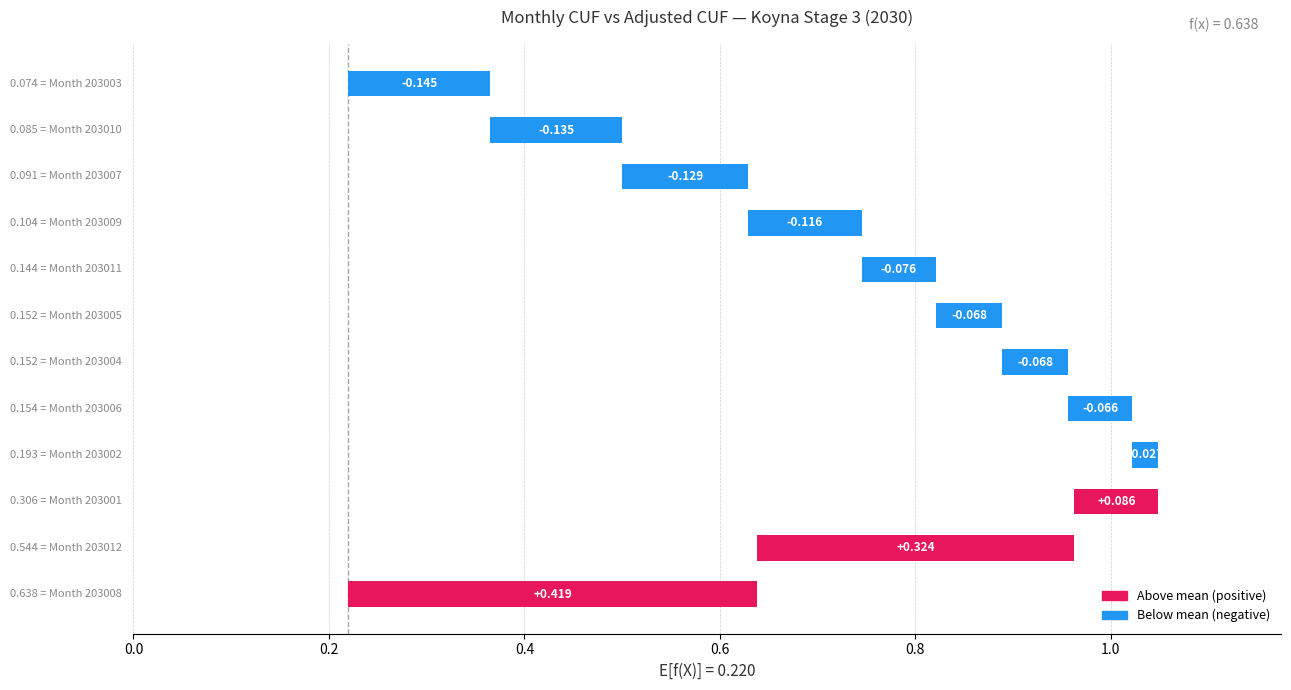

Reading left to right, extract all data points from this chart.

avg: Koyna_Stage_3_203001=0.3	Koyna_Stage_3_203002=0.2	Koyna_Stage_3_203003=0.1	Koyna_Stage_3_203004=0.2	Koyna_Stage_3_203005=0.2	Koyna_Stage_3_203006=0.2	Koyna_Stage_3_203007=0.1	Koyna_Stage_3_203008=0.6	Koyna_Stage_3_203009=0.1	Koyna_Stage_3_203010=0.1	Koyna_Stage_3_203011=0.1	Koyna_Stage_3_203012=0.5
adjusted_cuf: Koyna_Stage_3_203001=0.3	Koyna_Stage_3_203002=0.2	Koyna_Stage_3_203003=0.1	Koyna_Stage_3_203004=0.2	Koyna_Stage_3_203005=0.2	Koyna_Stage_3_203006=0.2	Koyna_Stage_3_203007=0.1	Koyna_Stage_3_203008=0.7	Koyna_Stage_3_203009=0.1	Koyna_Stage_3_203010=0.1	Koyna_Stage_3_203011=0.2	Koyna_Stage_3_203012=0.6